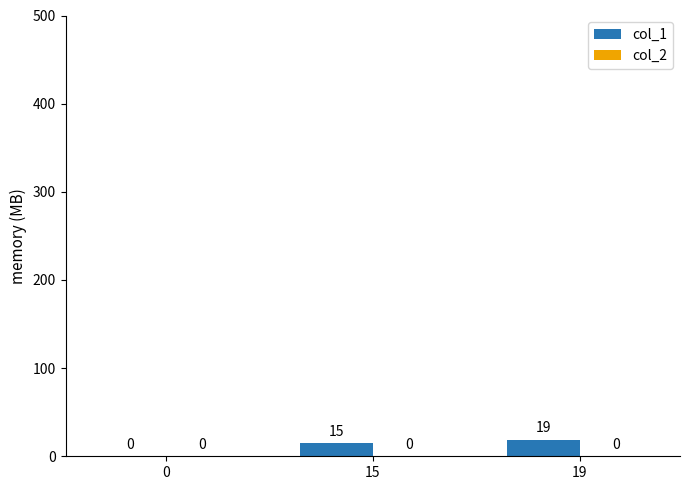

What value does the data have at 19?

19